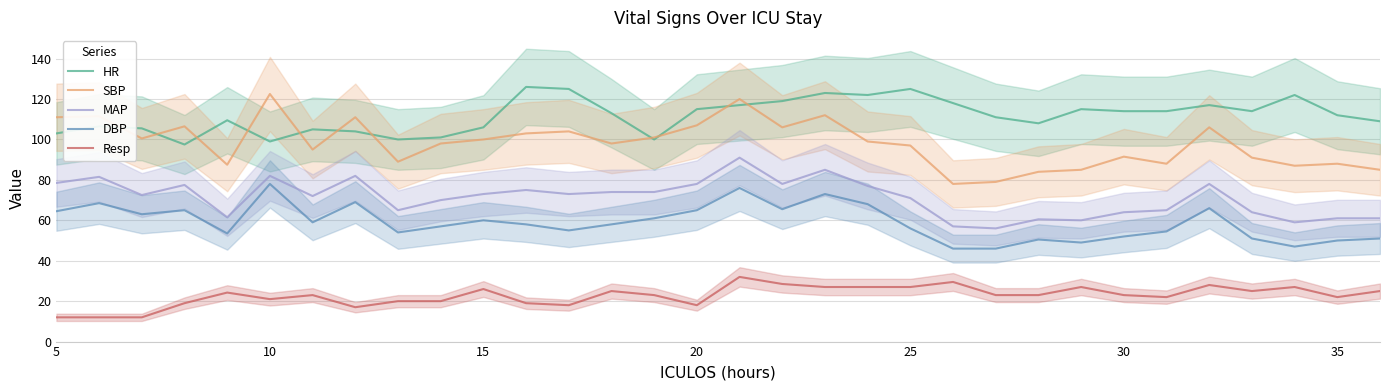

True or false: Resp and MAP cross at least once.

False